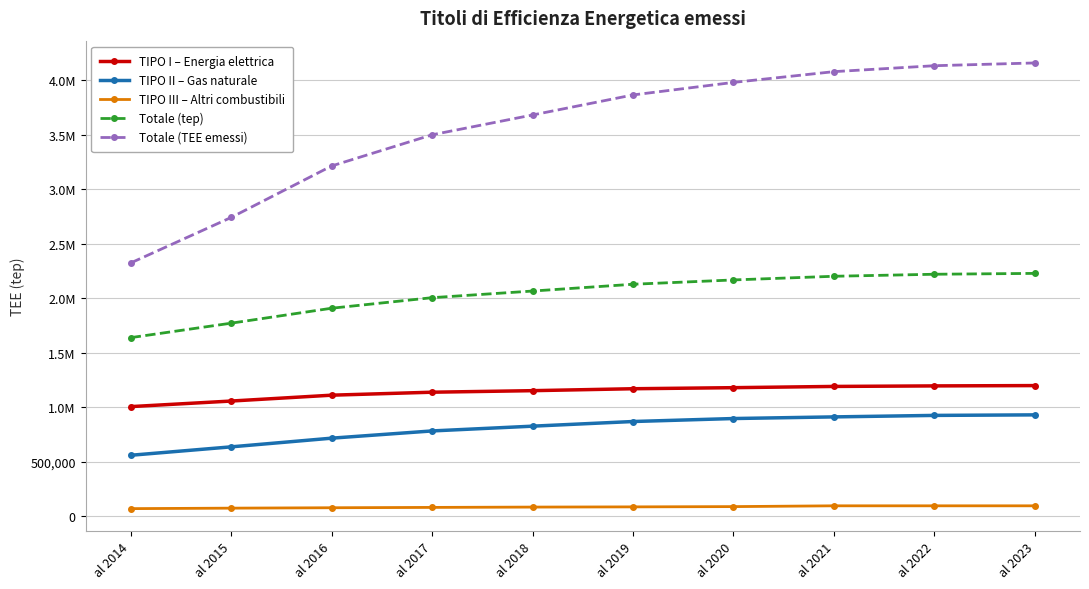

At how many categories does at least one series exceed 1142444?

10